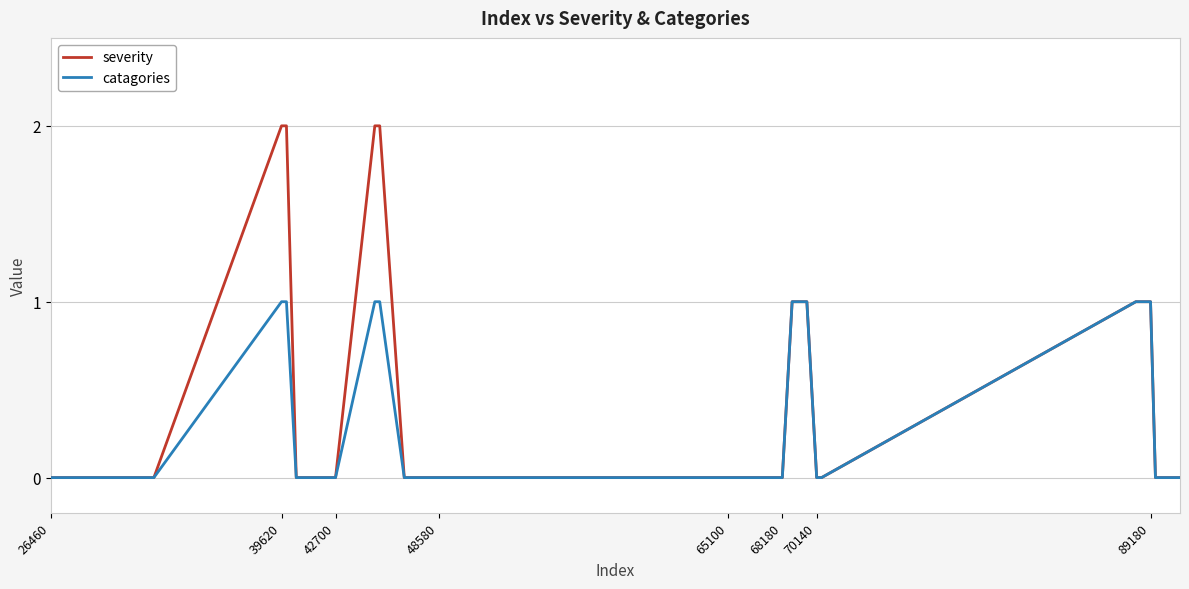

Which series has the widest spread of values?

severity